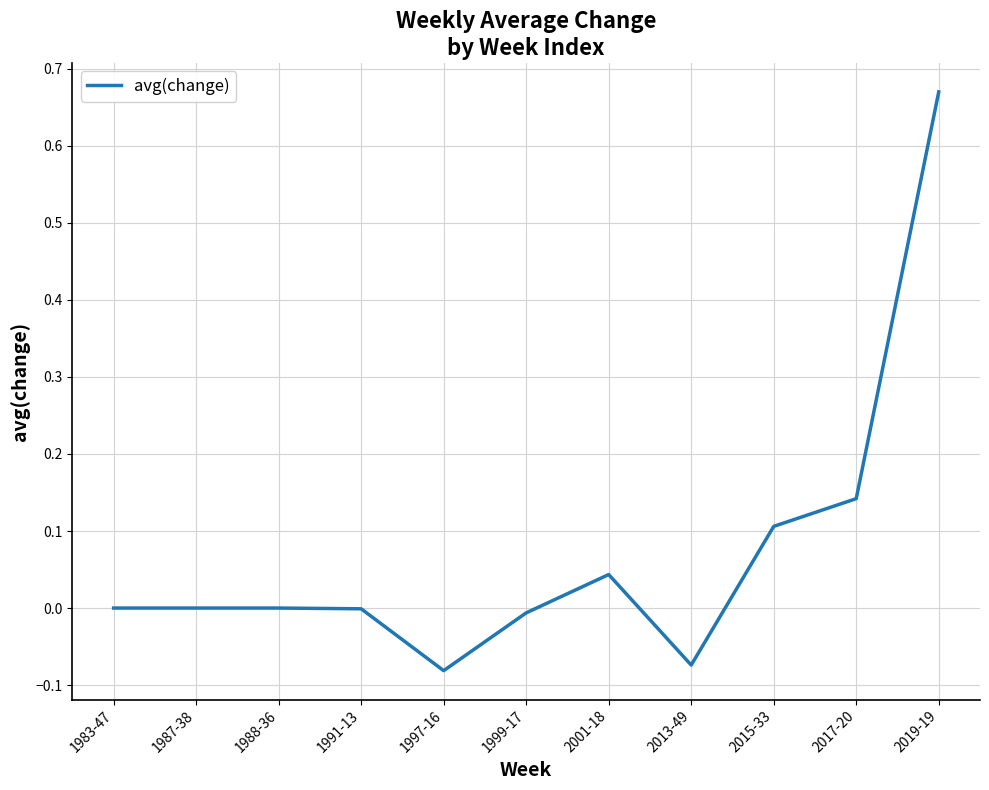

Which has a higher value, 2019-19 or 1983-47?

2019-19